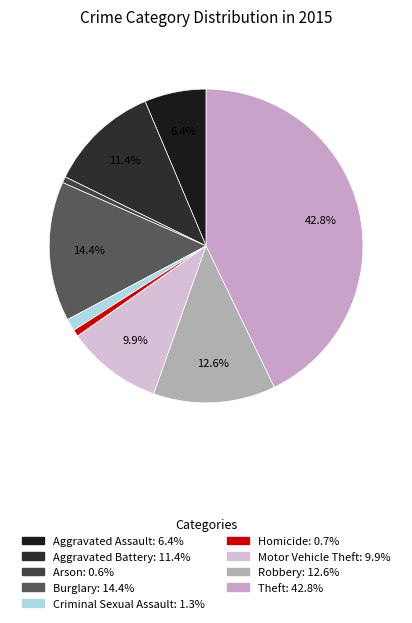

To the nearest percent, what is the difference between the Aggravated Assault and Robbery slice percentages?

6%